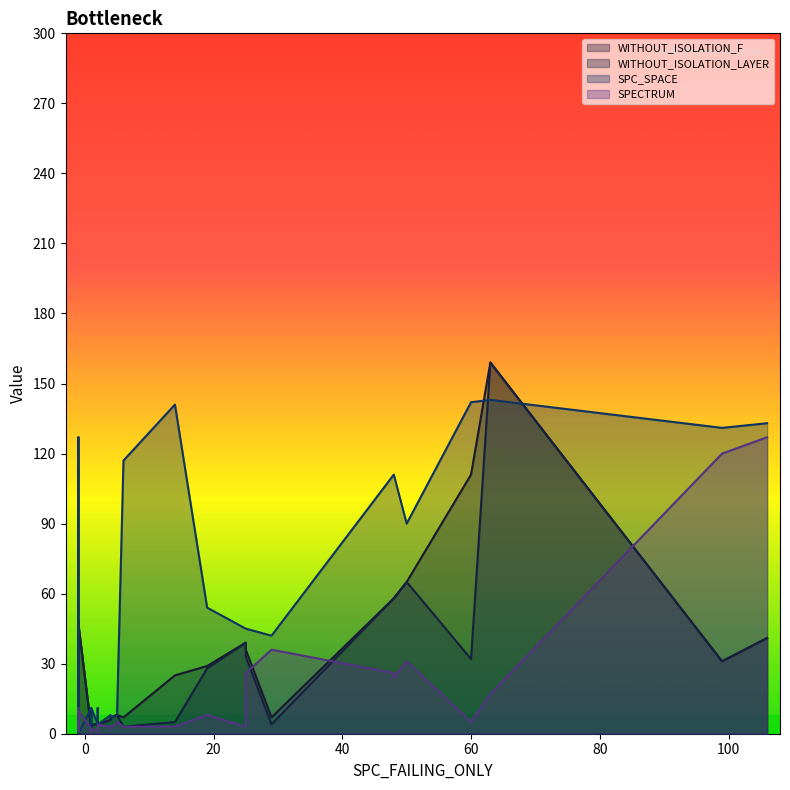

Rank the categories by WITHOUT_ISOLATION_LAYER value from highest to lowest.

63, 50, 48, 48, -1, -1, 106, 25, 25, 60, 99, -1, 19, -1, -1, -1, -1, -1, -1, 5, 4, 4, -1, 14, -1, 2, 29, 1, 2, 2, -1, 2, 6, 1, 1, -1